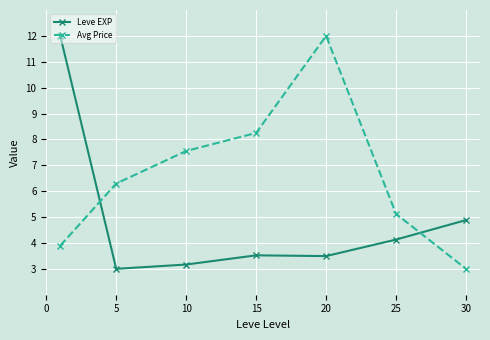

How many intersections are there between Leve EXP and Avg Price?

2